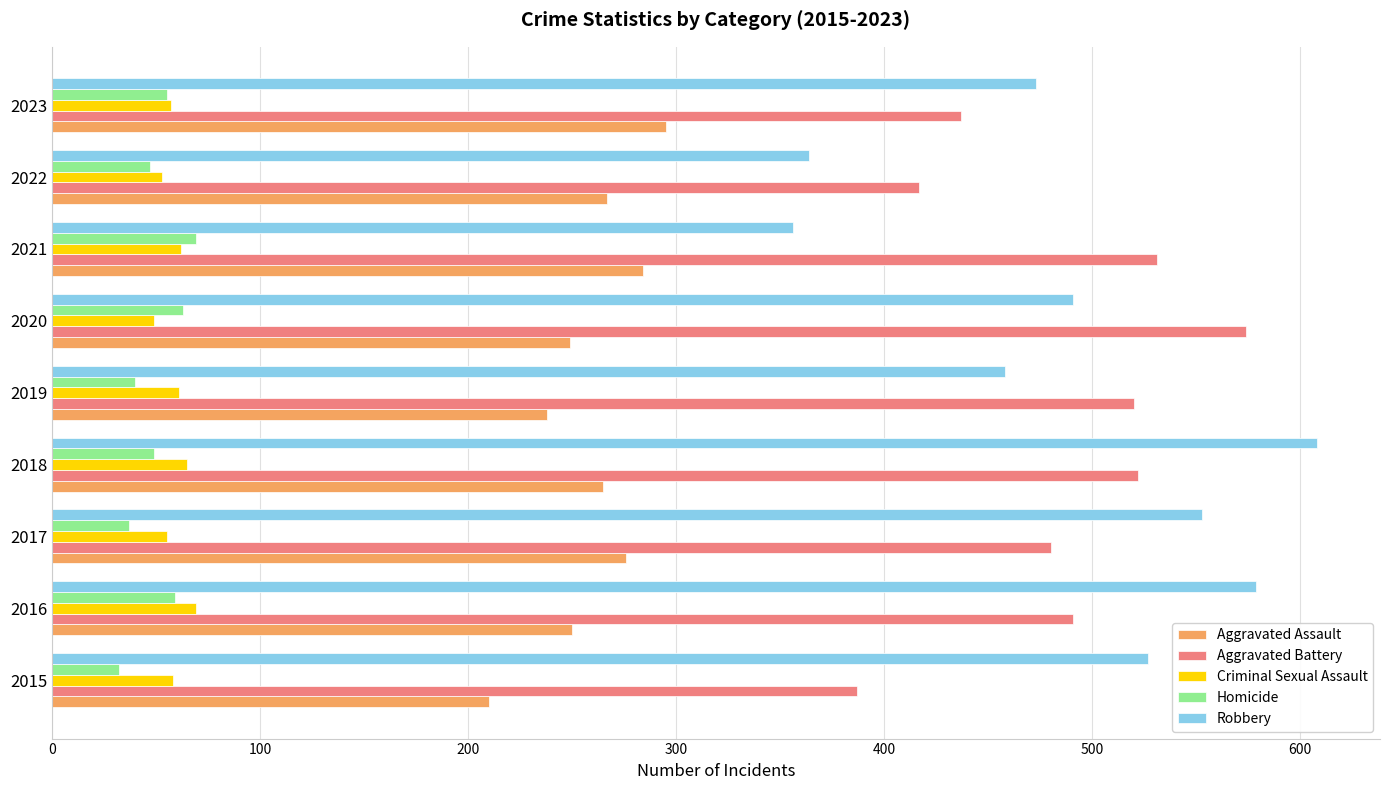

Between 2020 and 2022, which series saw the biggest shift?

Aggravated Battery